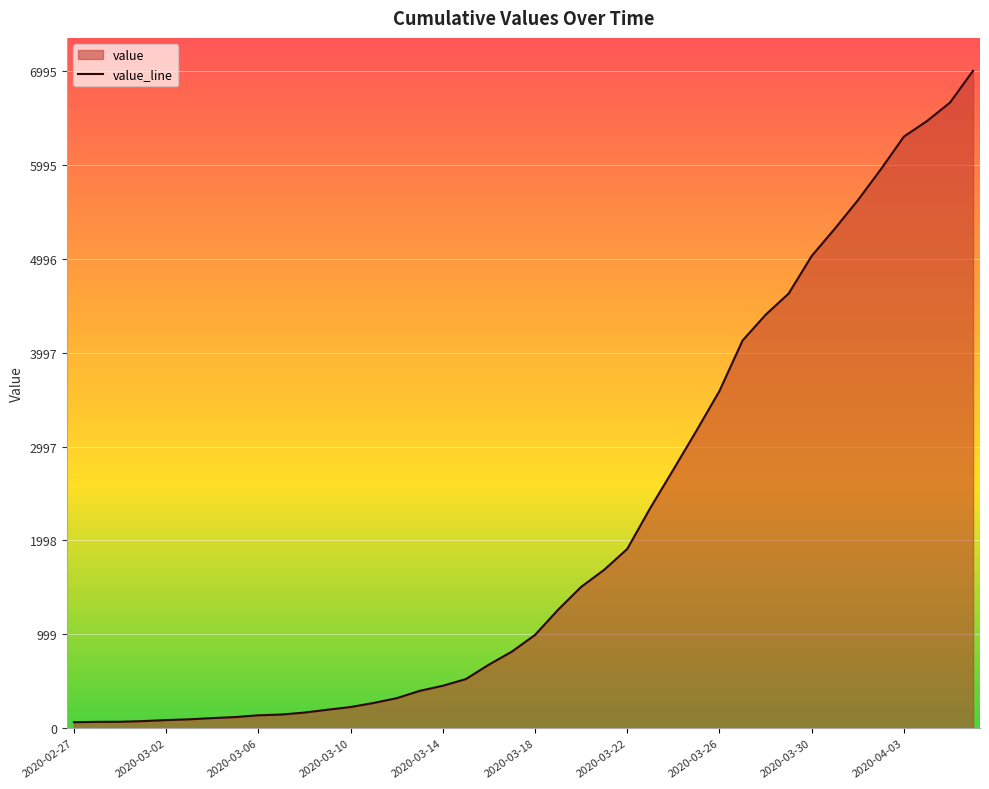

What is the difference between the maximum and minimum values?

6931